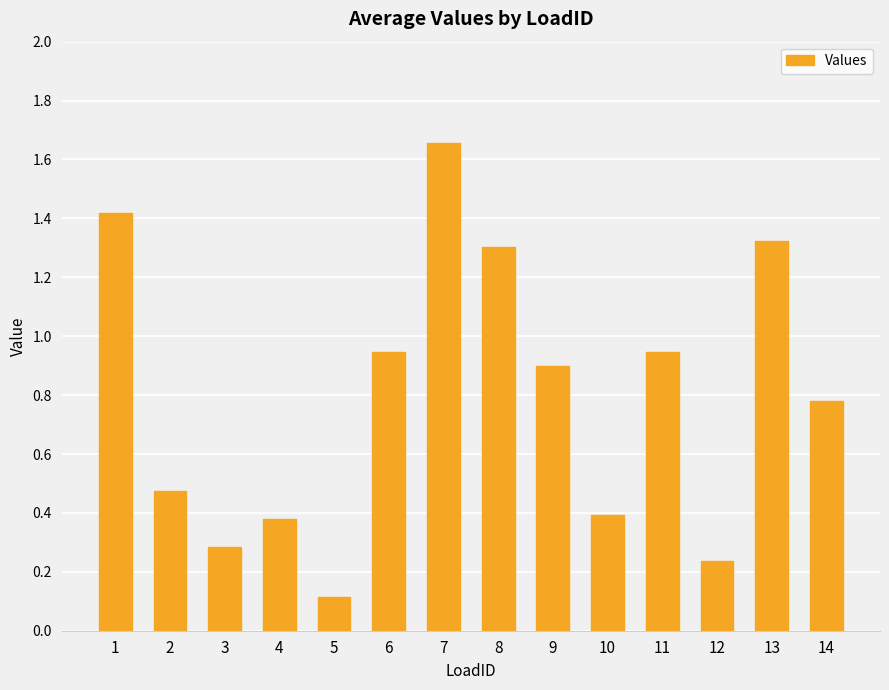

What is the difference between the values at 5 and 13?

1.2